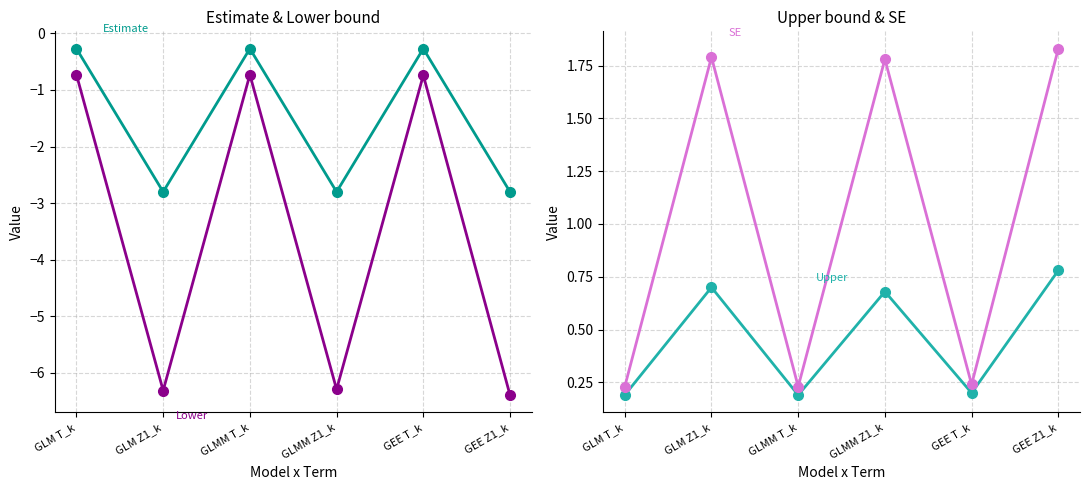

In SE, how many points are lower than both neighbors (excluding endpoints)?

2